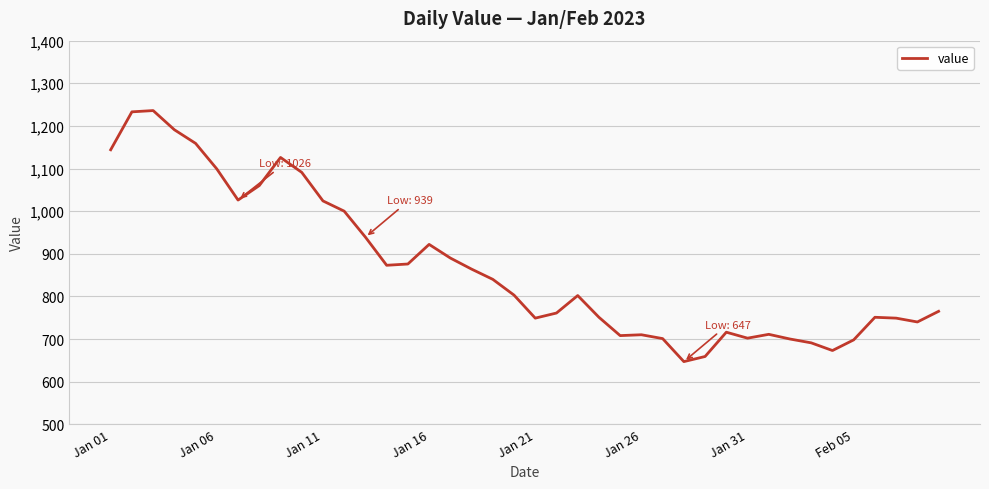

What is the difference between the maximum and minimum values?

589